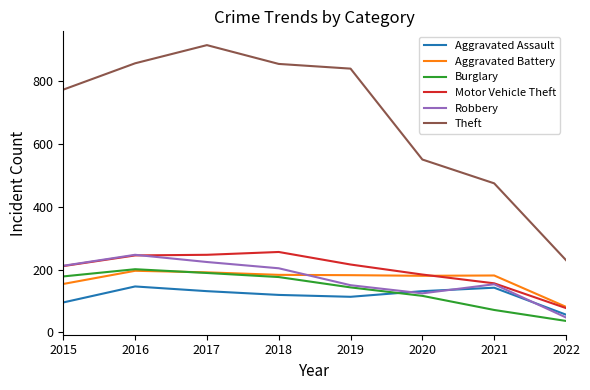

Does the chart have visible grid lines?

No